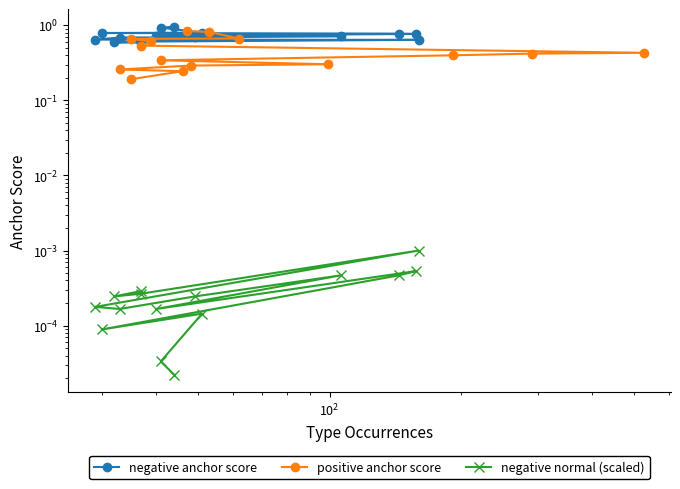

The value of negative normal (scaled) at 13 is 0.0. True or false?

False